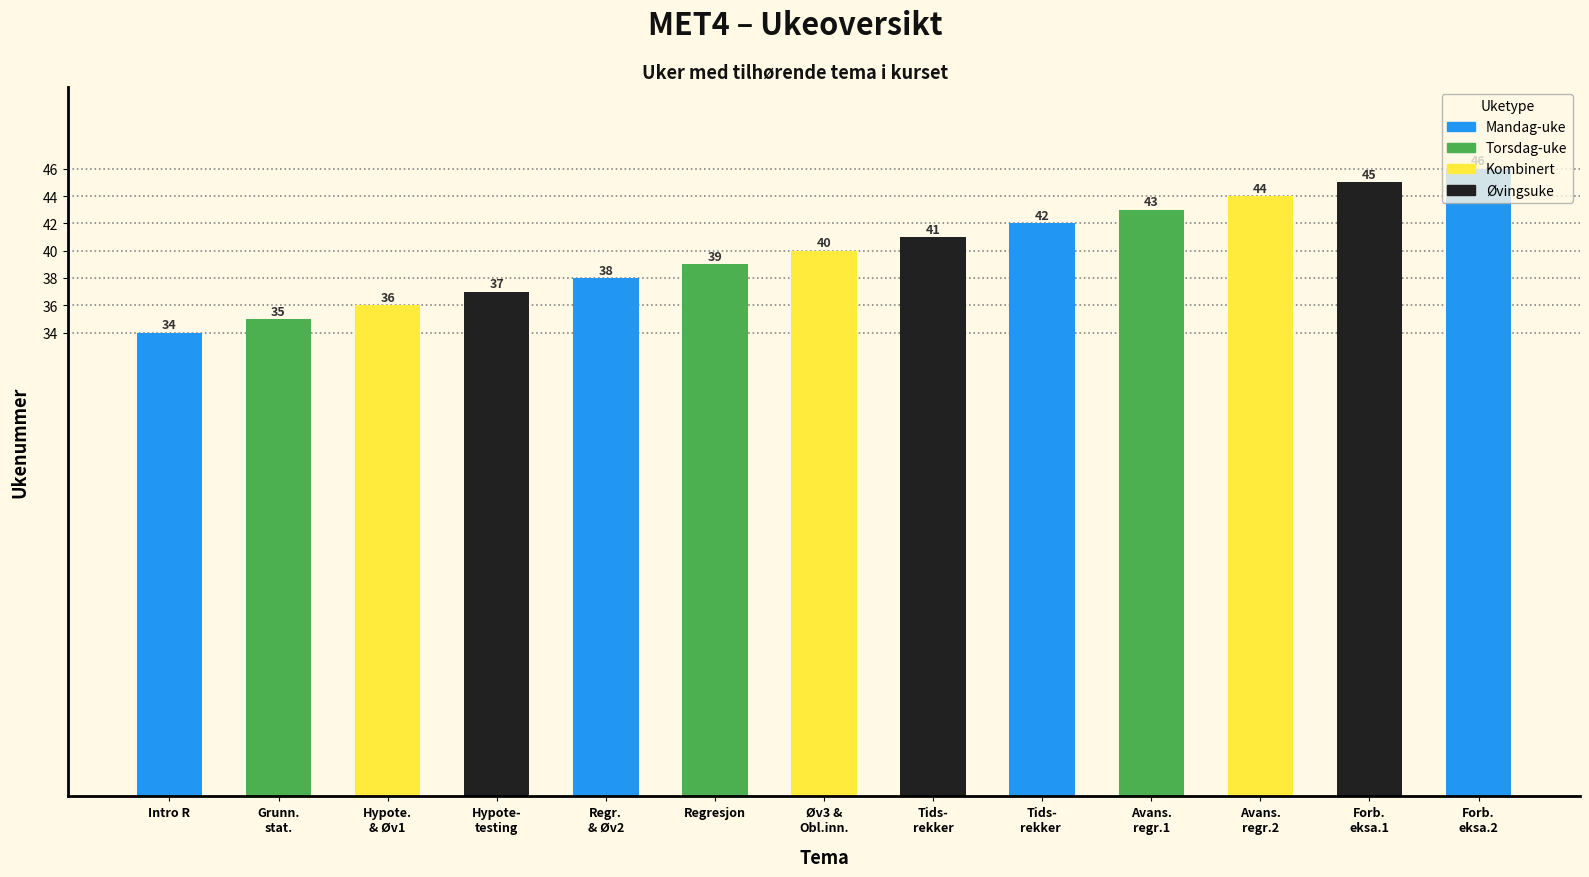

Is it true that the value at Avans.
regr.2 is 60?

False